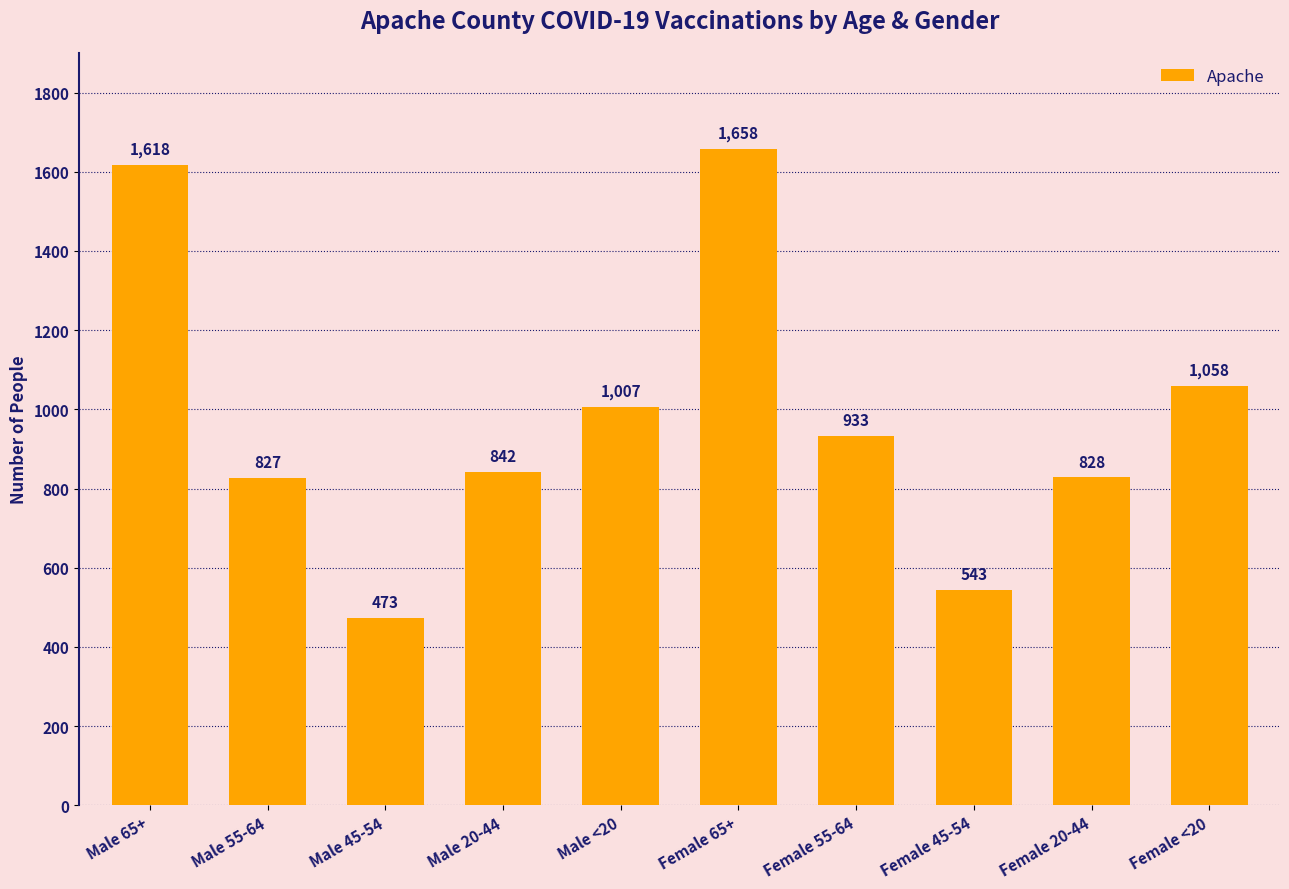

What is the change in value from Female 45-54 to Female 20-44?

+285